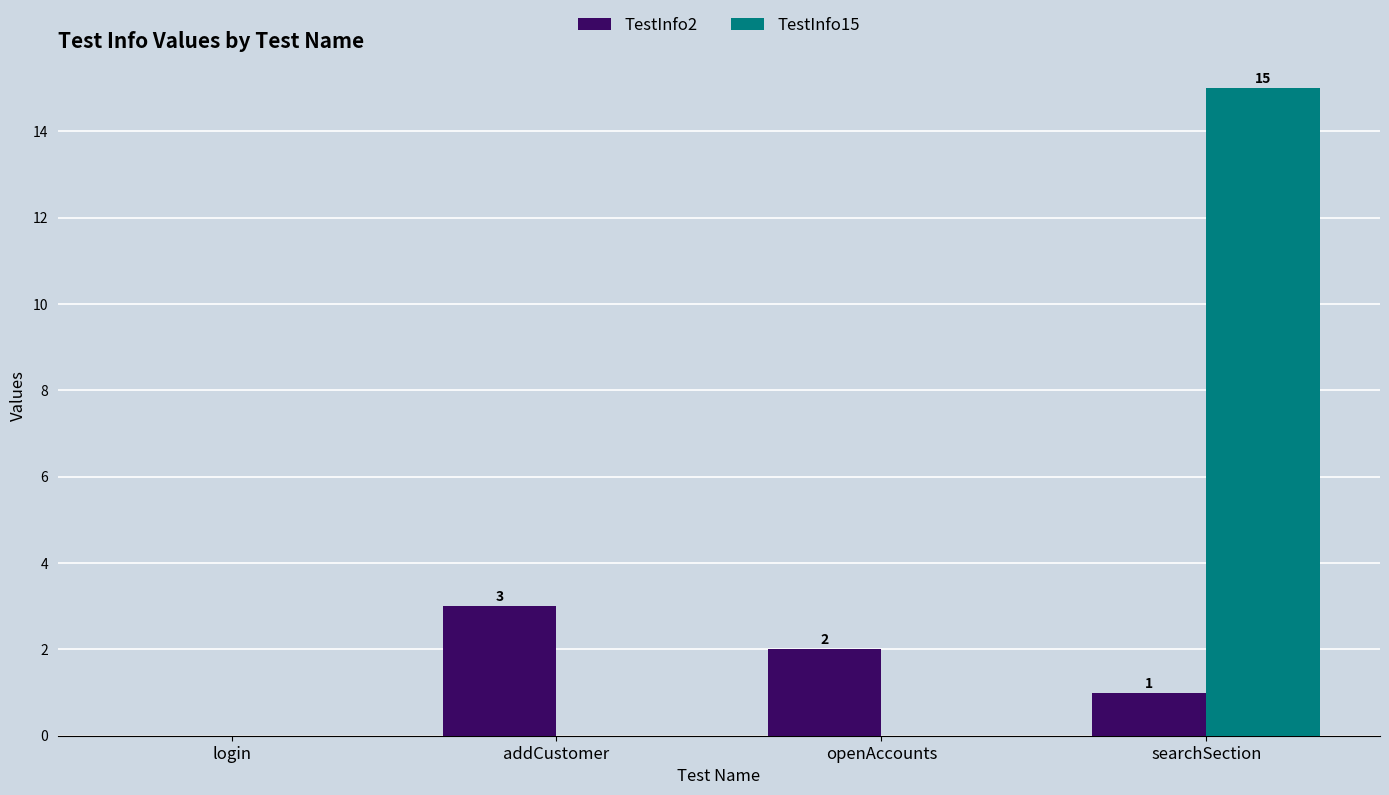

Is it true that TestInfo15 equals 26 at searchSection?

False